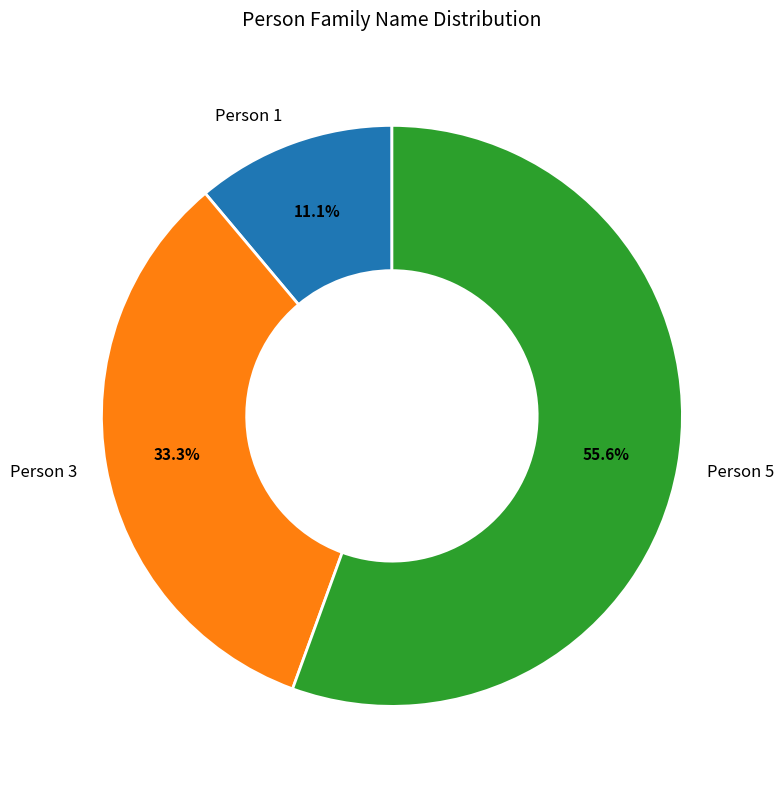

Which category has the biggest portion of the pie?

Person 5